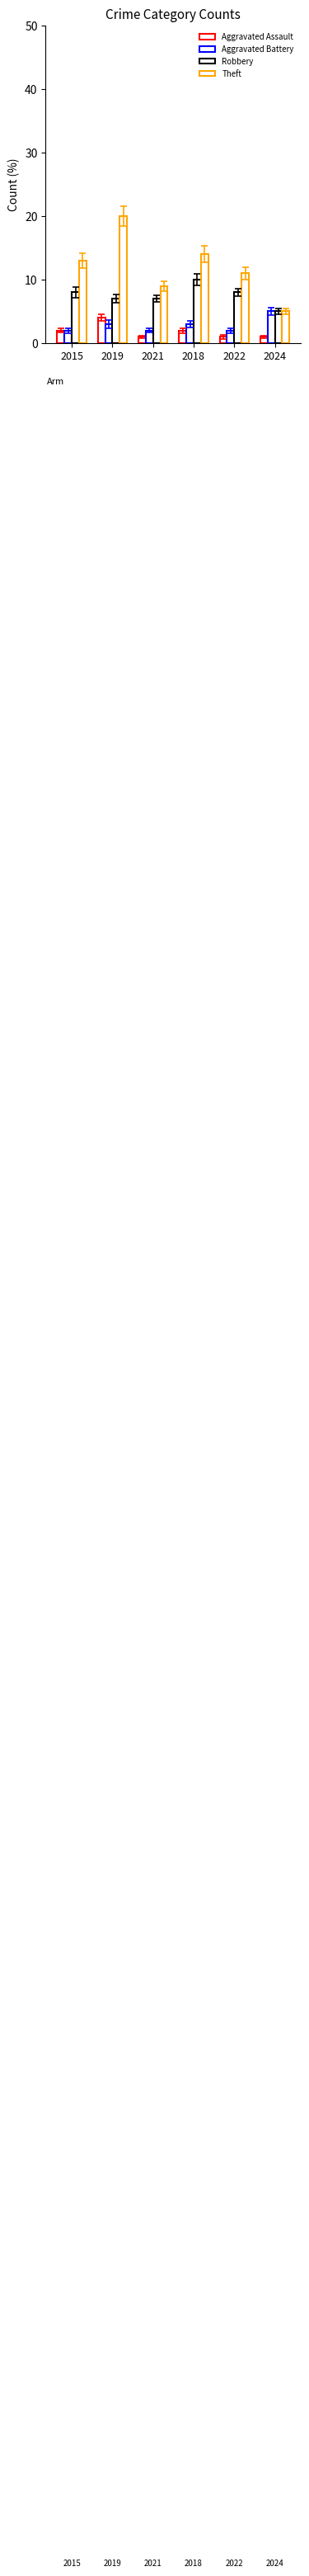

What is the value of the Robbery bar at the 5th from the left?

8